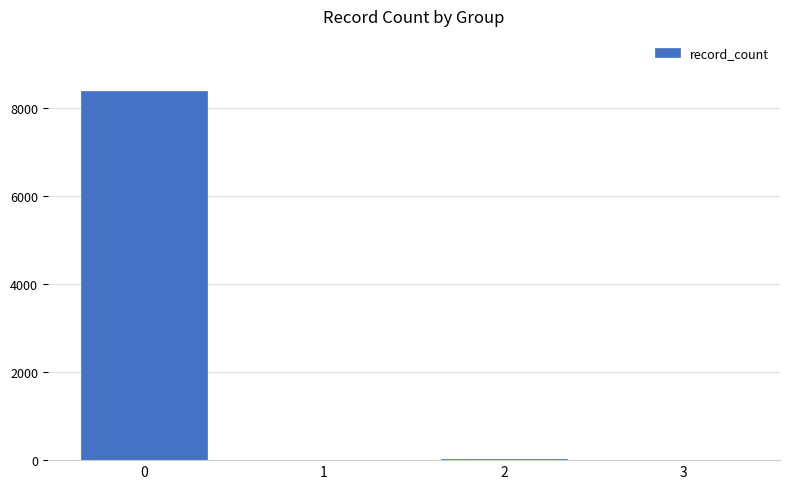

How many distinct data groups are displayed?

1